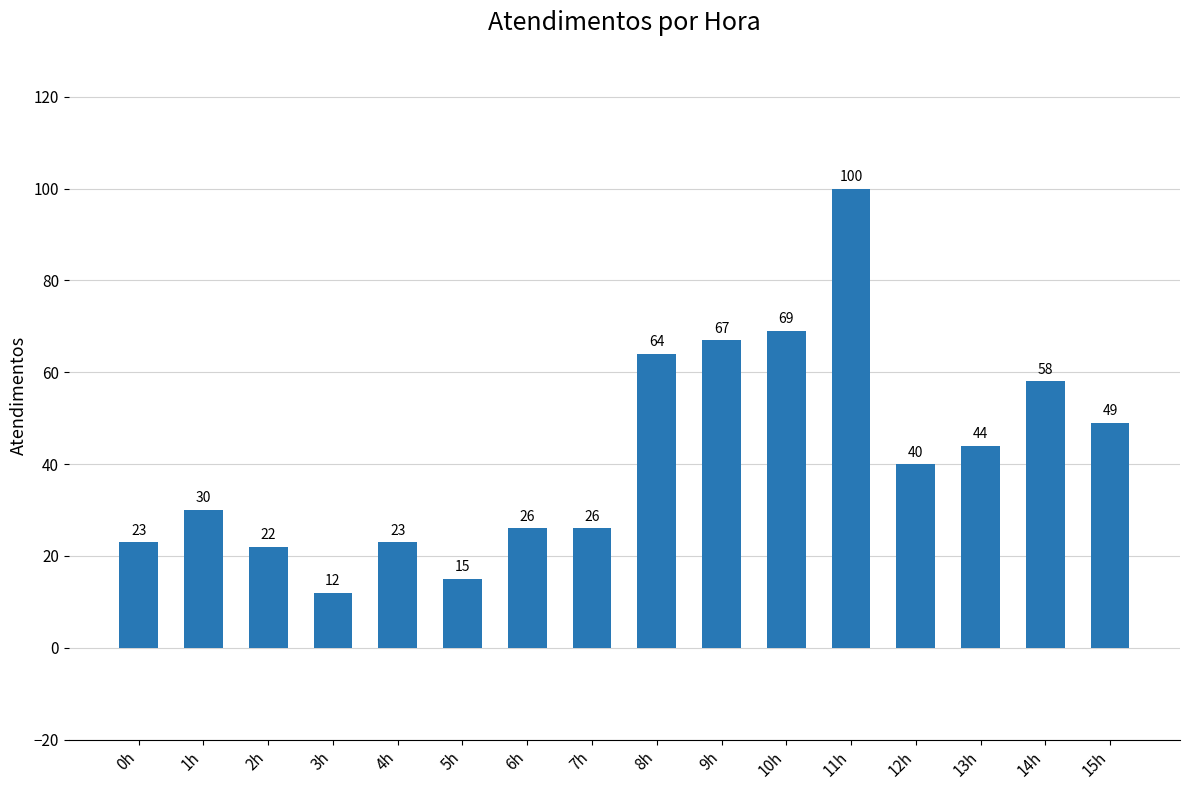

Which label corresponds to the largest value in the chart?

11h